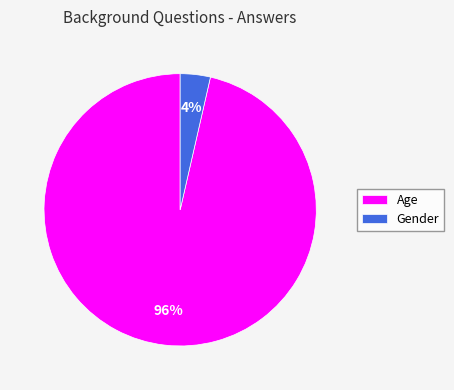

Between Age and Gender, which is larger?

Age